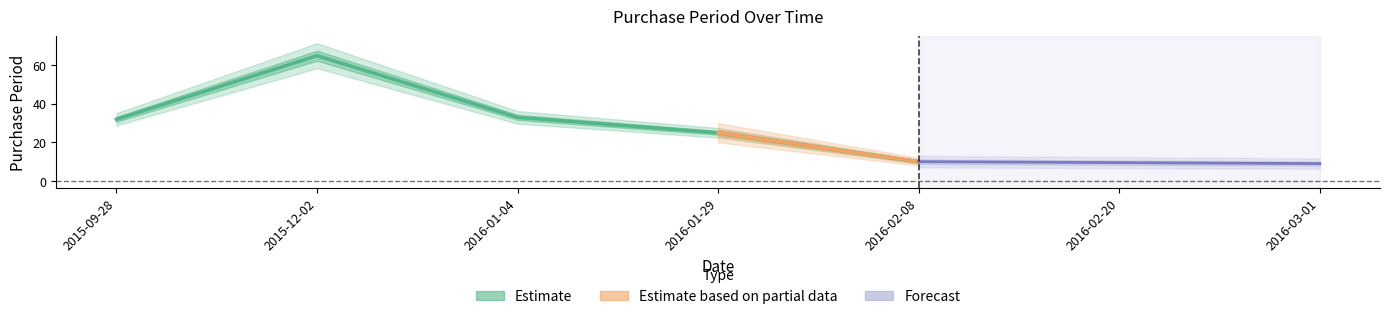

The value at 2015-12-02 is 44. True or false?

False